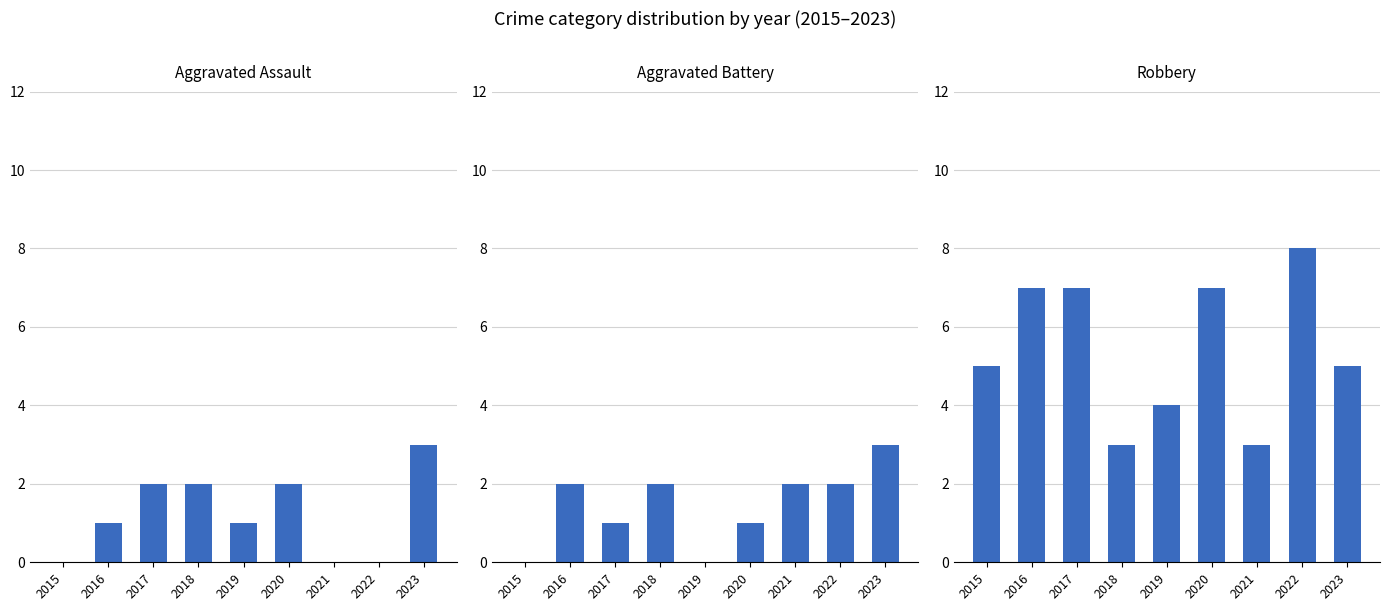

What is the difference between the highest and lowest values at 2021?

3